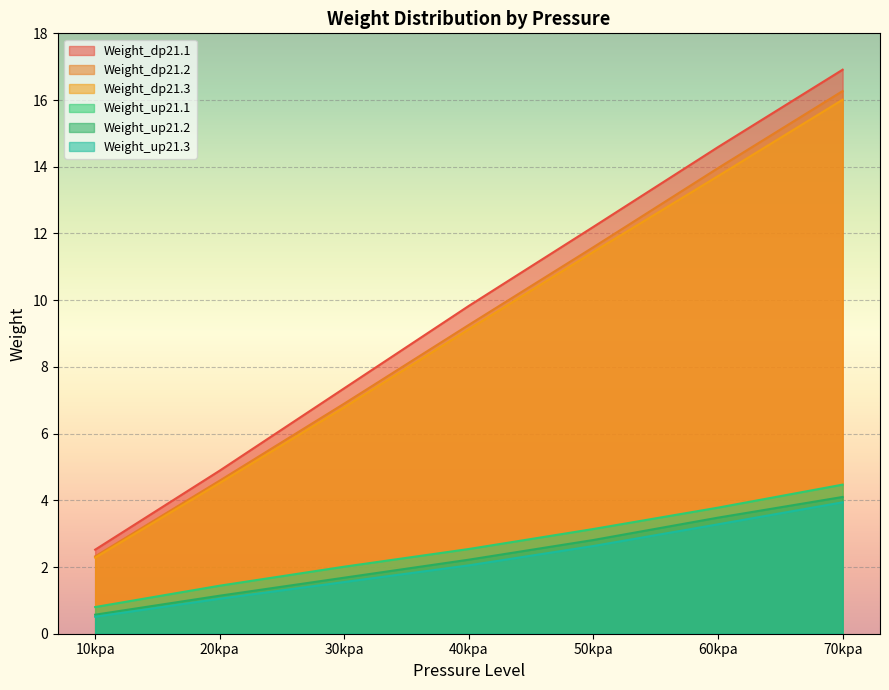

Where does the Weight_dp21.3 series first go above 9?

40kpa